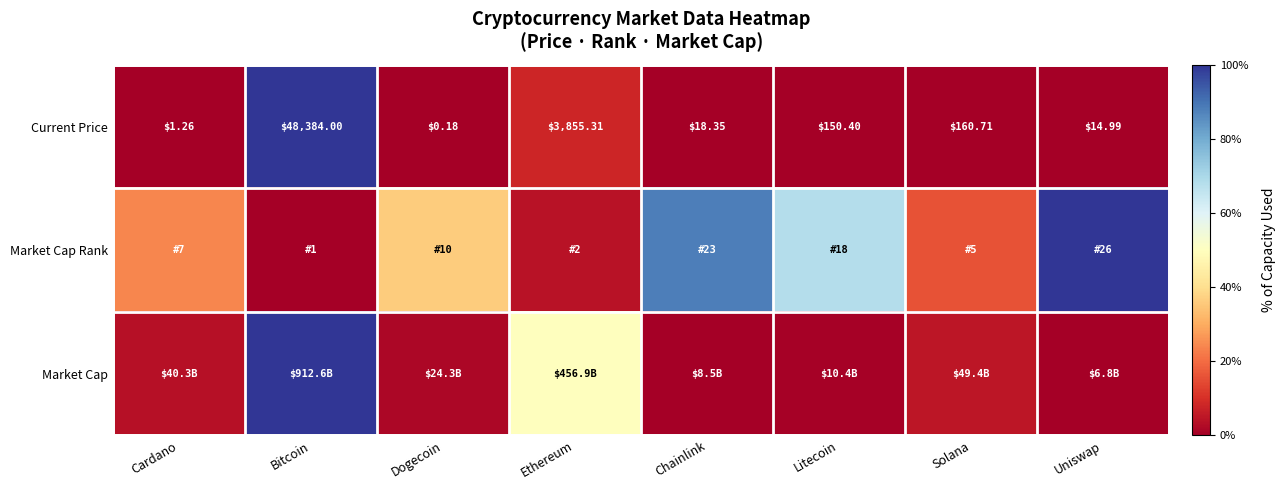

Where does the Current Price series first go above 150?

Bitcoin